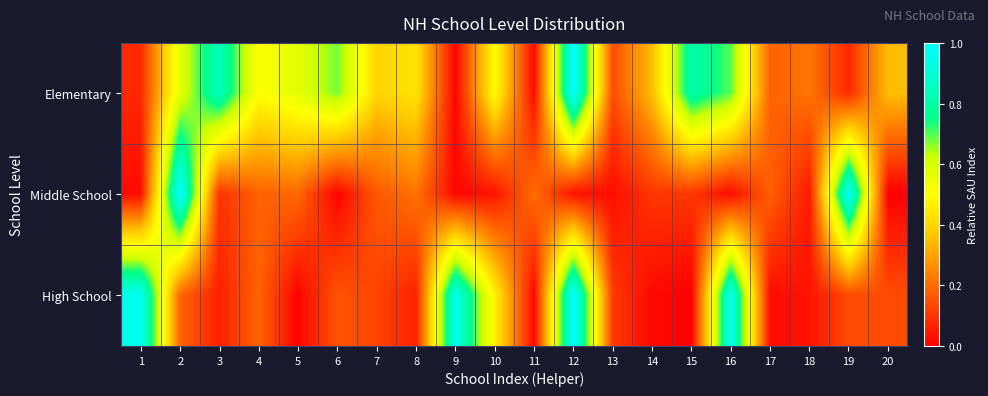

Reading left to right, transcribe all the data shown in this chart.

Elementary: 1=0.1	2=0.6	3=0.8	4=0.5	5=0.6	6=0.7	7=0.4	8=0.4	9=0.0	10=0.5	11=0.0	12=1.0	13=0.1	14=0.3	15=0.8	16=0.7	17=0.2	18=0.2	19=0.1	20=0.3
Middle School: 1=0.0	2=1.0	3=0.1	4=0.2	5=0.2	6=0.0	7=0.2	8=0.2	9=0.0	10=0.0	11=0.2	12=0.0	13=0.0	14=0.1	15=0.1	16=0.0	17=0.2	18=0.0	19=1.0	20=0.0
High School: 1=1.0	2=0.2	3=0.1	4=0.2	5=0.0	6=0.2	7=0.1	8=0.1	9=0.9	10=0.5	11=0.0	12=1.0	13=0.1	14=0.0	15=0.0	16=1.0	17=0.0	18=0.0	19=0.1	20=0.1